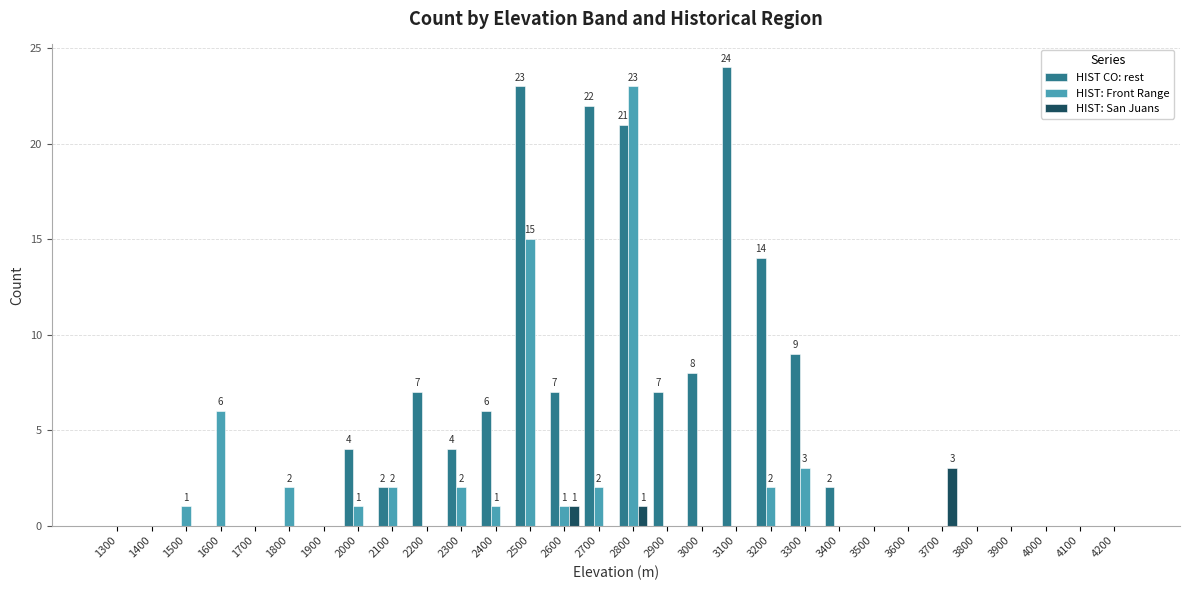

Which series has the largest total across all categories?

HIST CO: rest